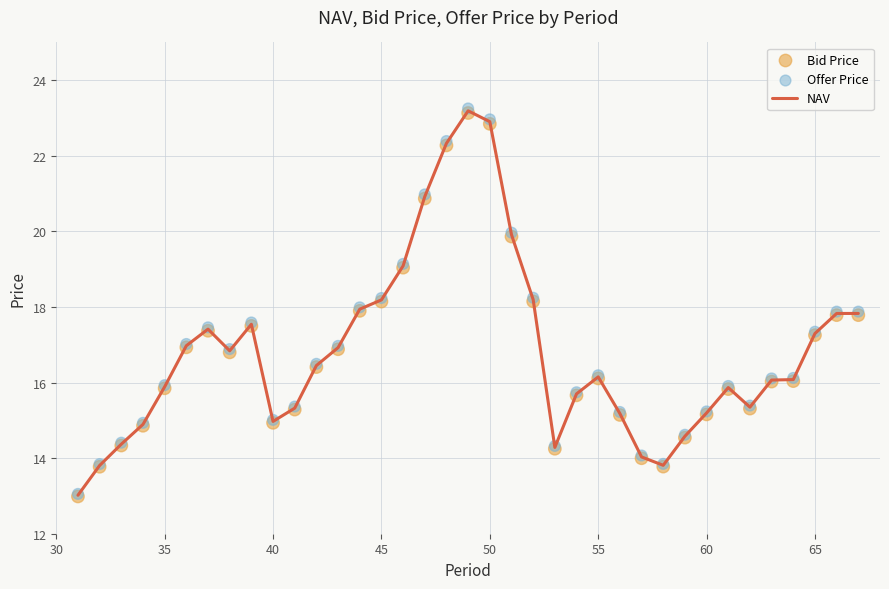

Which series has the largest total across all categories?

Offer Price